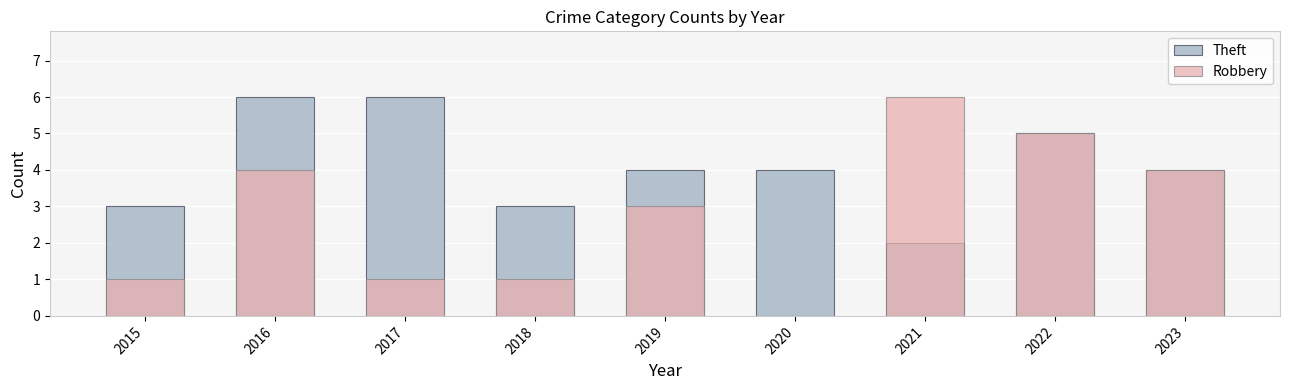

What is the spread (max minus min) of values at 2021?

4